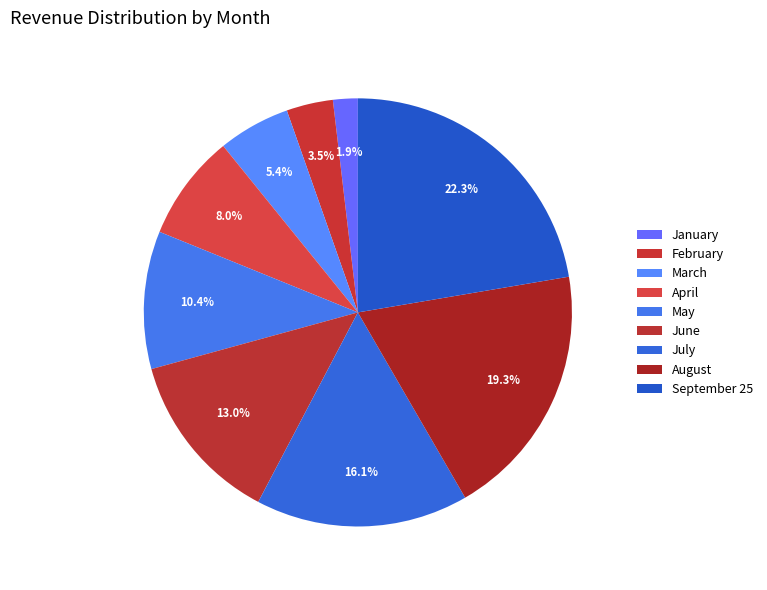

To the nearest percent, what is the difference between the March and May slice percentages?

5%